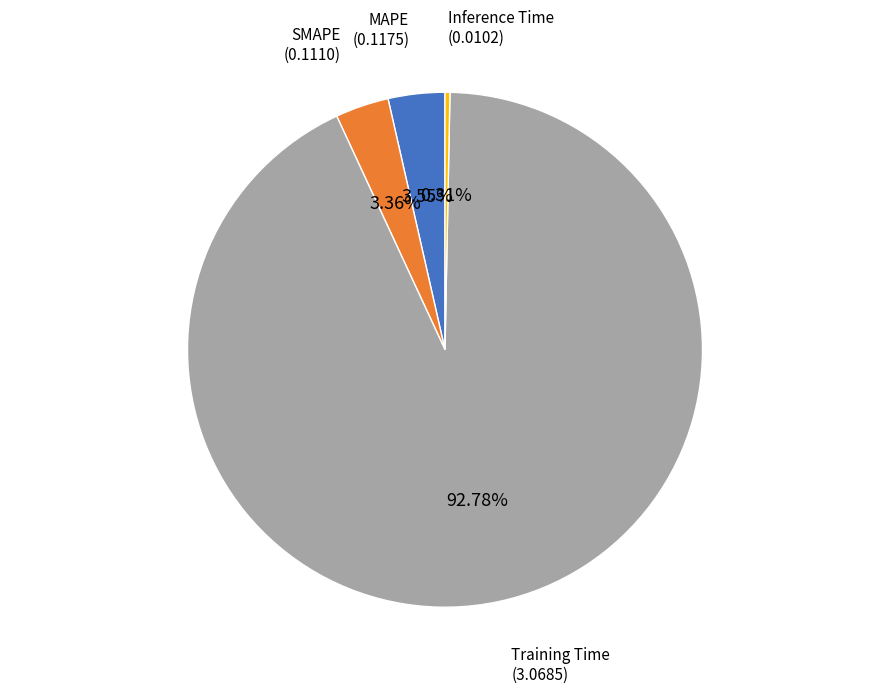

Which category accounts for the majority?

Training Time